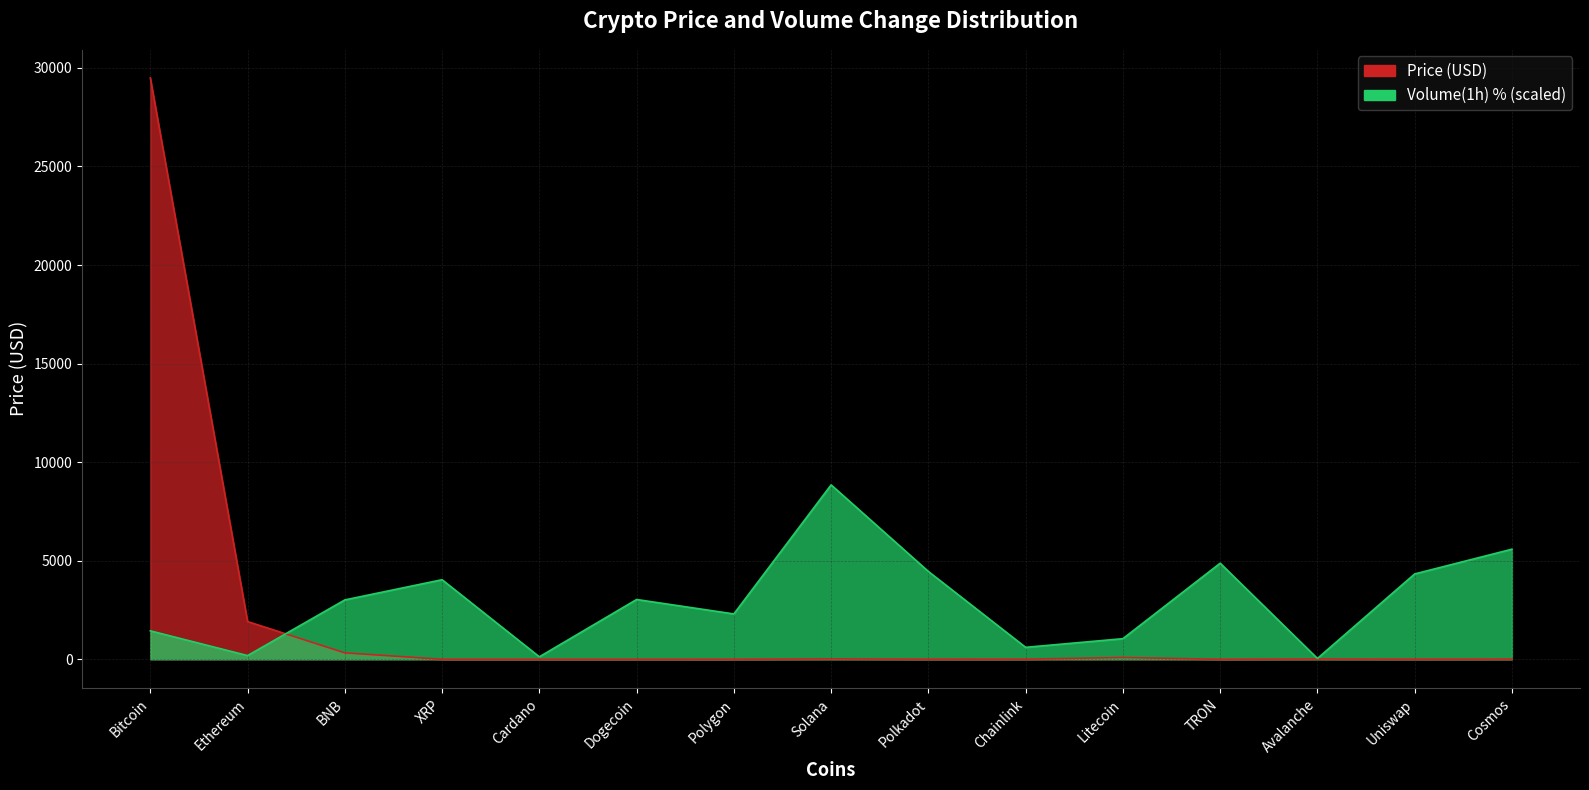

True or false: Price has more than 1 points higher than both neighbors.

True